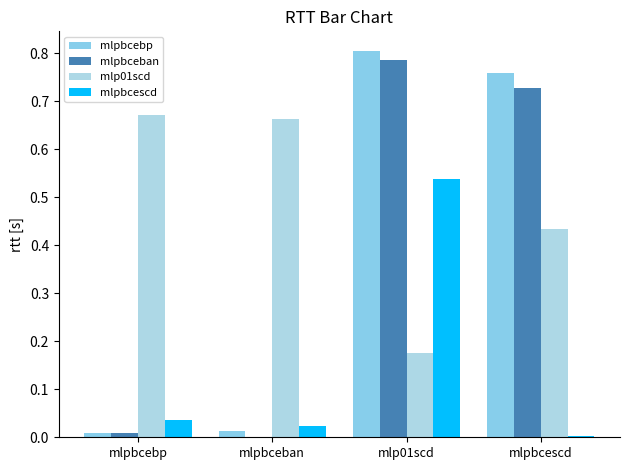

Are the bars horizontal?

No